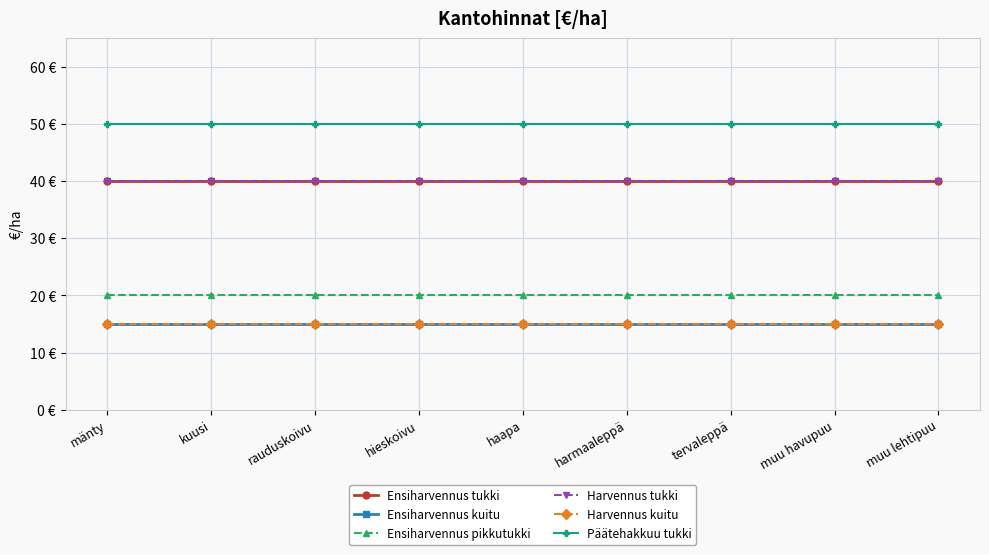

Is it true that Ensiharvennus tukki equals 40 at muu havupuu?

True